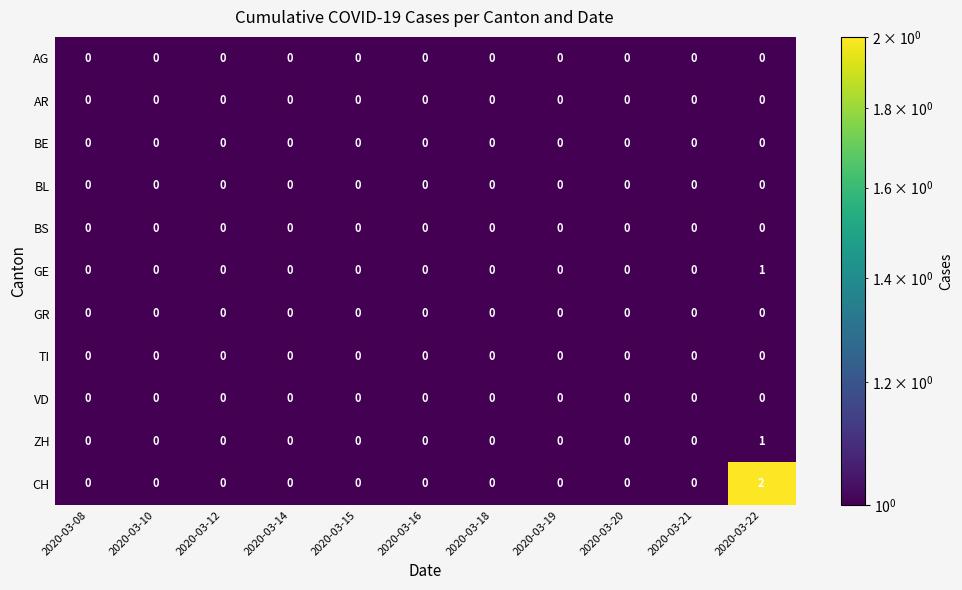

Which series has the largest total across all categories?

CH